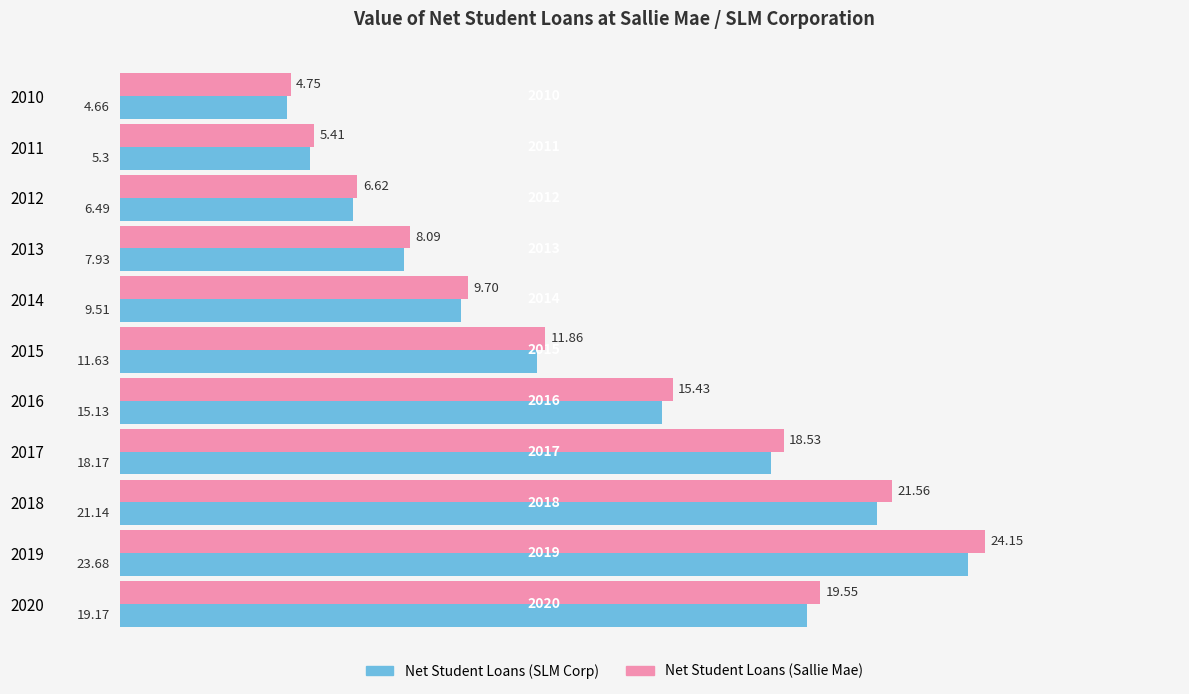

At which category is the sum across all series the highest?

2019